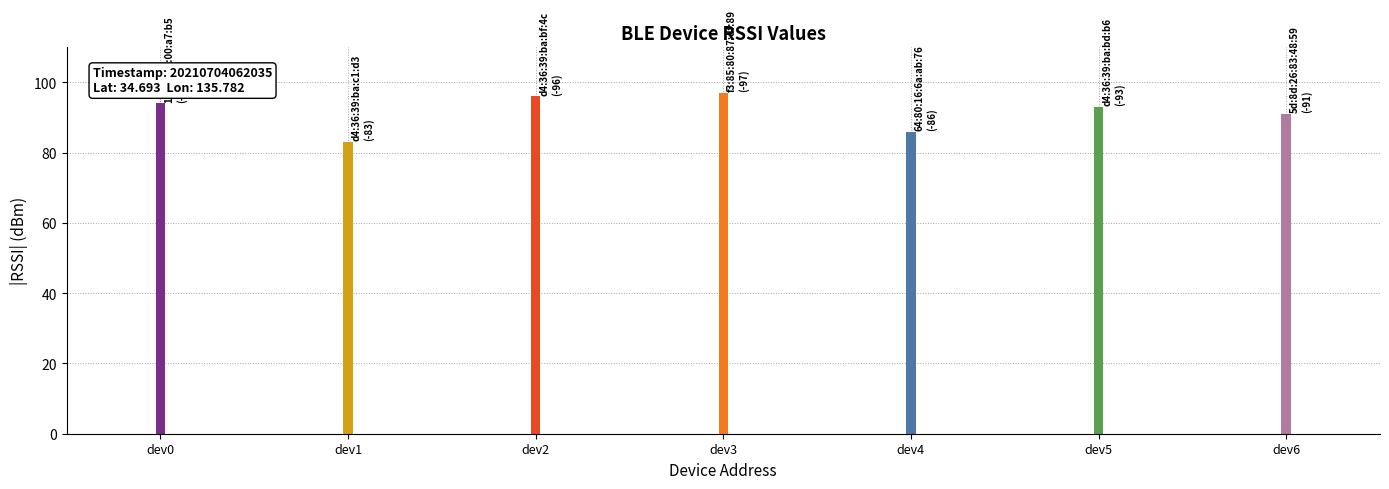

What is the change in value from f3:85:80:87:df:89 to 64:80:16:6a:ab:76?

+11